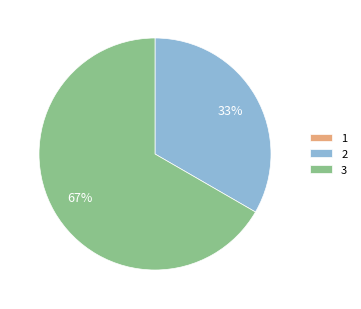

What is the largest slice in the pie chart?

3